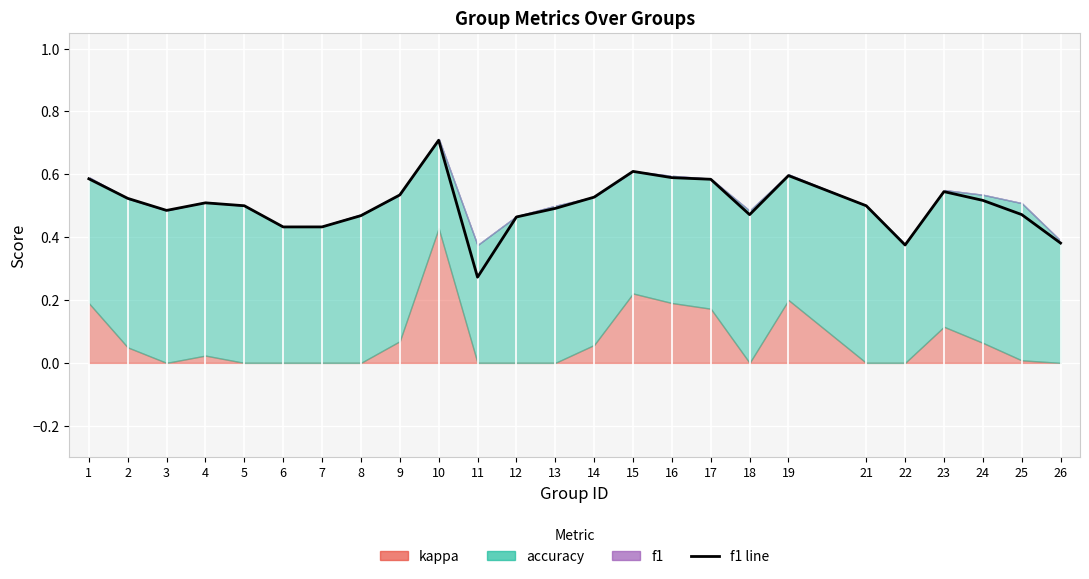

What is the average value?

0.5